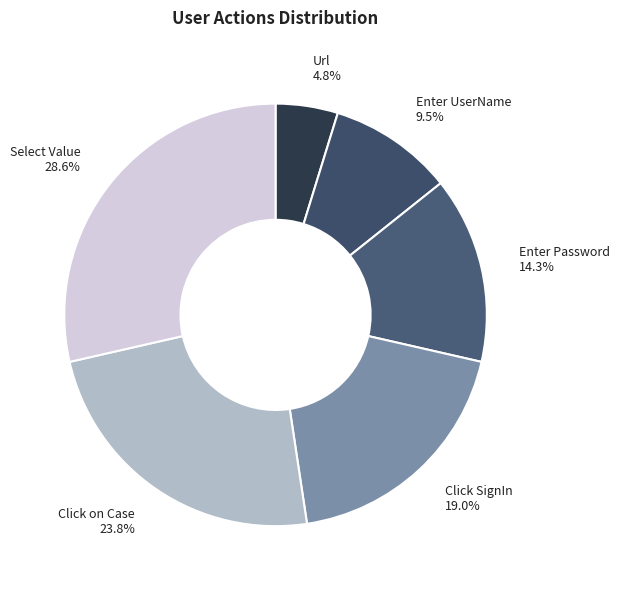

True or false: Click SignIn accounts for 19% of the total.

True